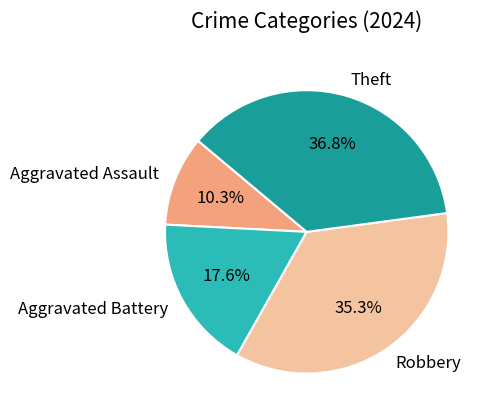

To the nearest percent, what is the difference between the Aggravated Assault and Robbery slice percentages?

25%